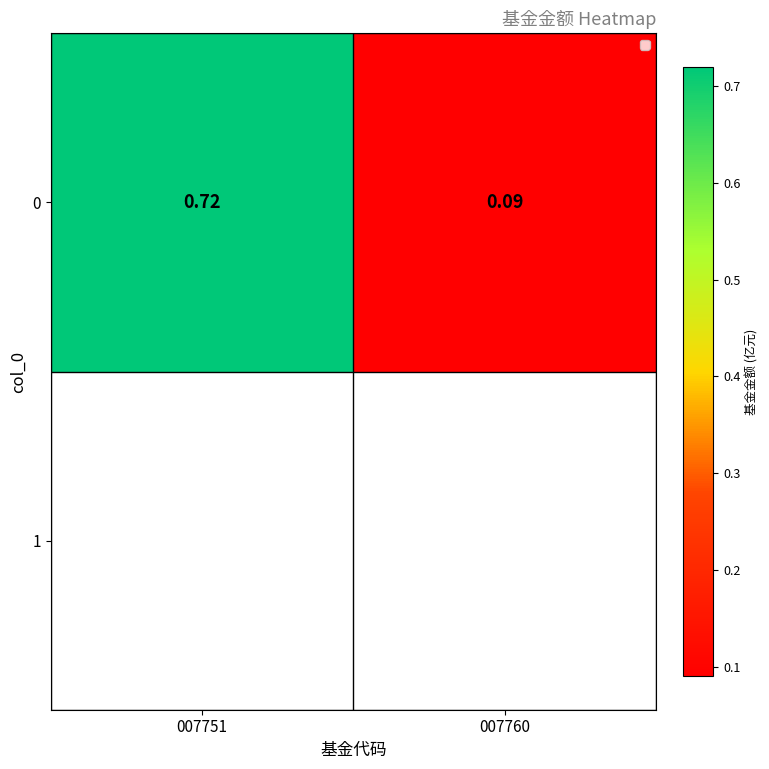

What is the sum of the values at 007751 and 007760?

0.8